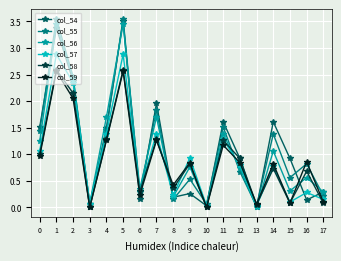

Which series changed the most between 5 and 16?

col_54